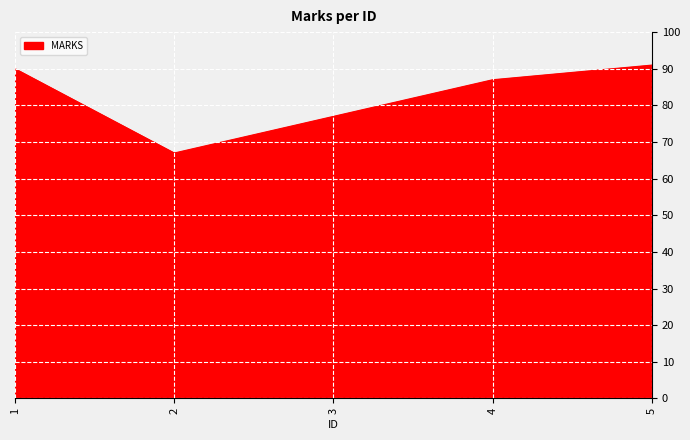

List the labels in order of value, largest first.

5, 1, 4, 3, 2